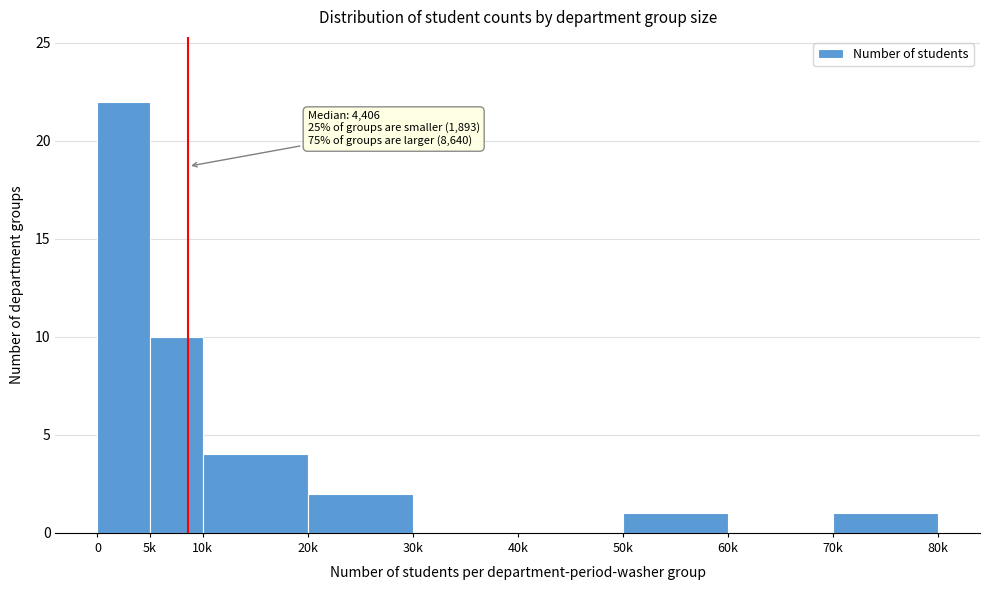

Reading left to right, what are all the values shown in this chart?

0=22	5k=10	10k=4	20k=2	30k=0	40k=0	50k=1	60k=0	70k=1